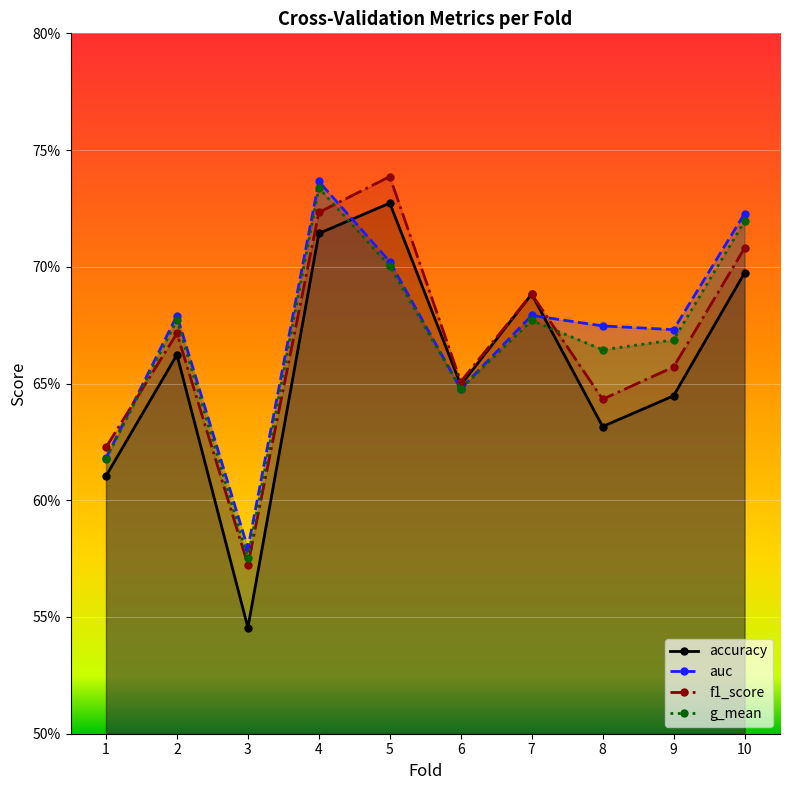

What are all the series names shown in the legend?

accuracy, auc, f1_score, g_mean